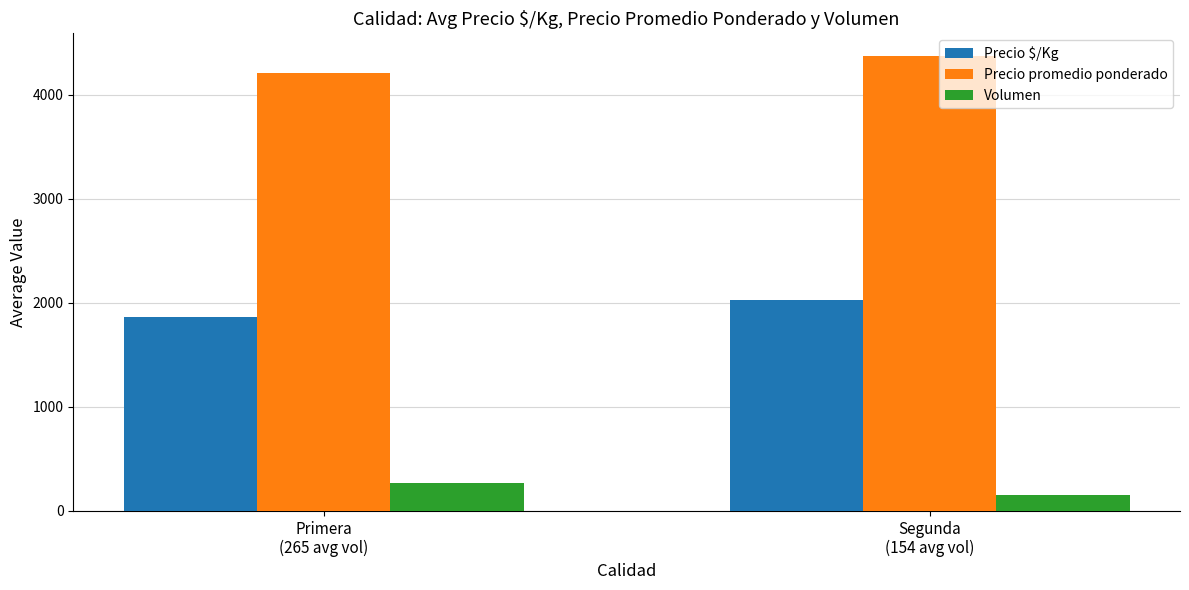

What value does the Precio promedio ponderado series have at Segunda
(154 avg vol)?

4370.7